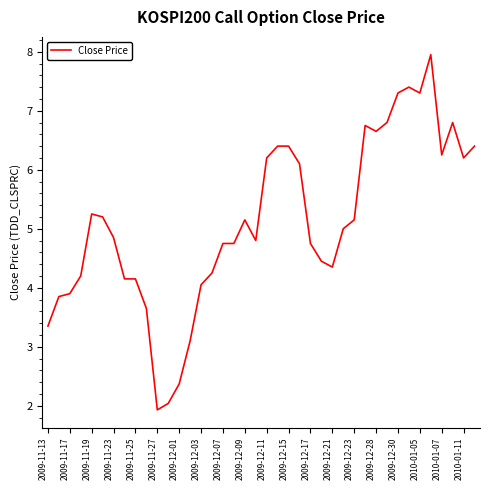

What is the difference between the maximum and minimum values?

6.0